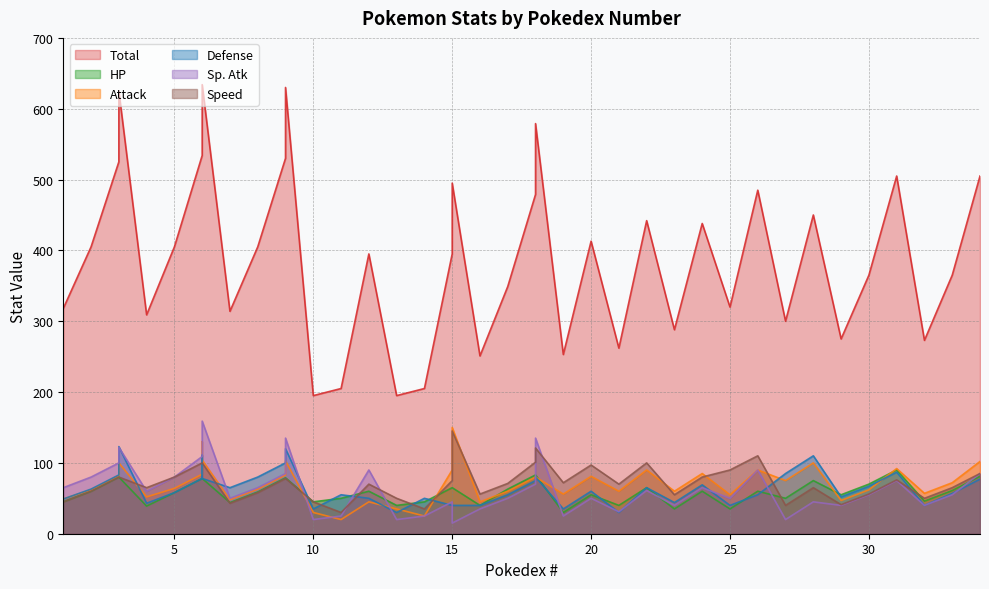

What is the value of the HP point at the 35th from the left?

55